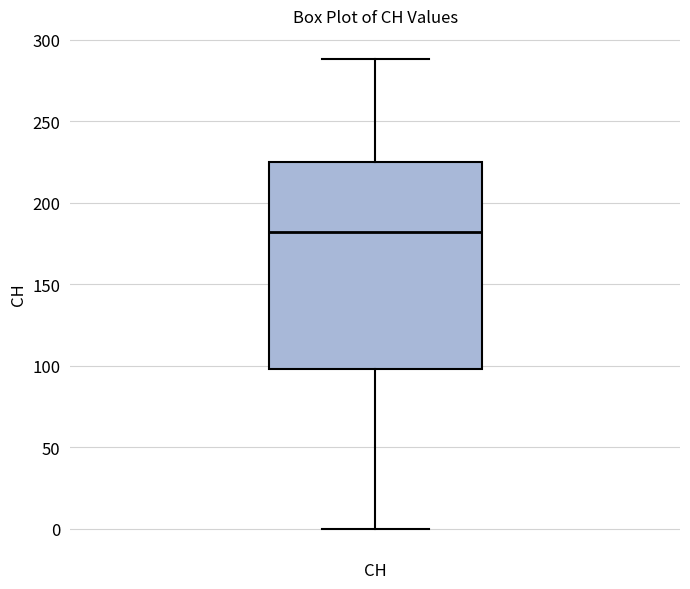

Transcribe this box plot: give where the median line is, the range the box spans, and where the two whiskers end, as read against the y-axis. The values are not printed on the chart, so give them approximately, as read against the axis.

median 180, box 100 to 225, whiskers 0 to 290